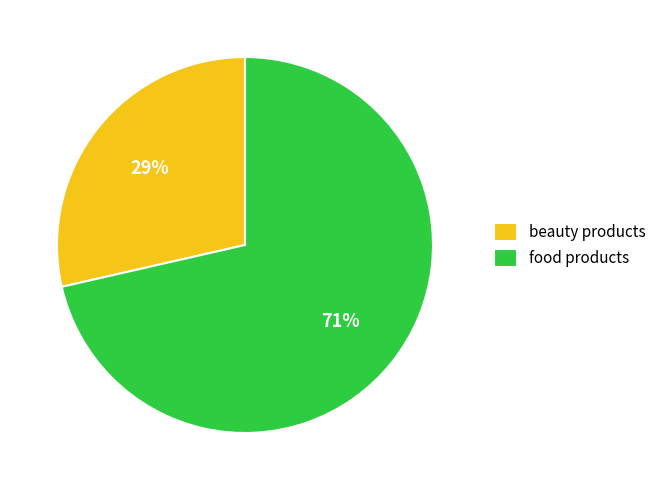

To the nearest percent, what is the average slice percentage?

50%